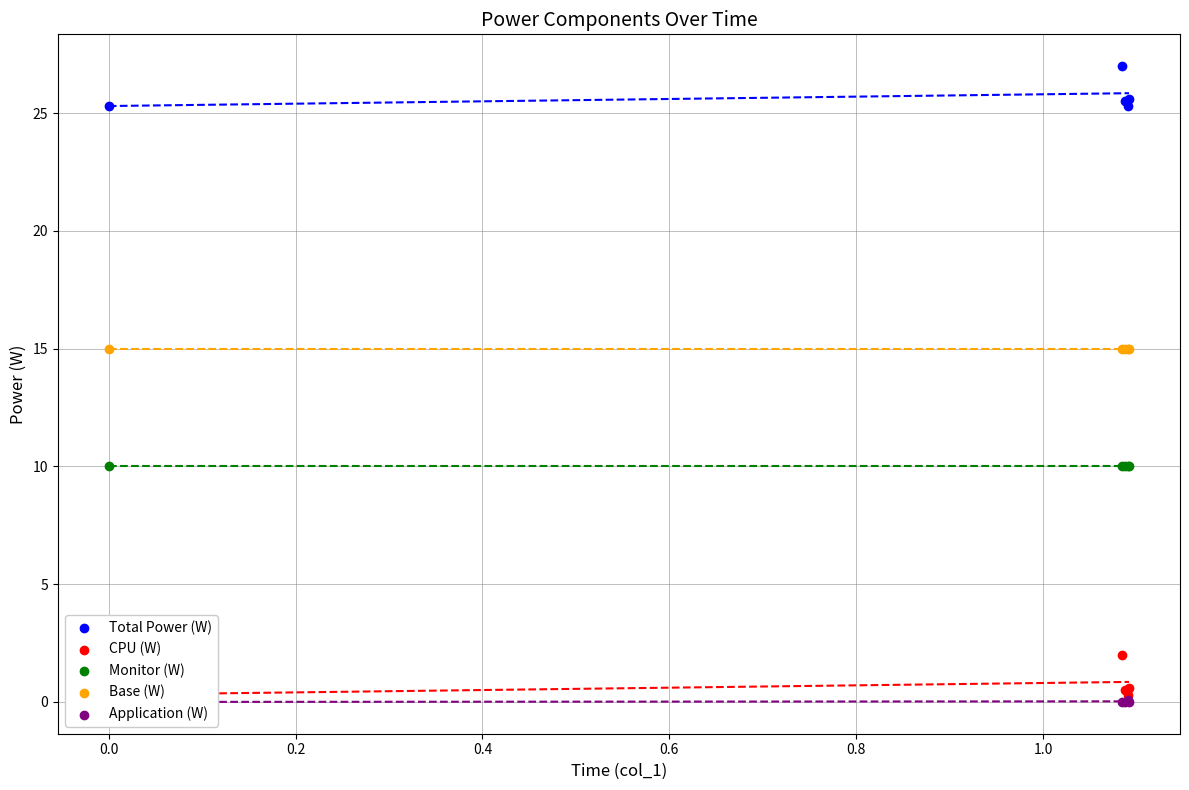

What is the total value across all series at 0.4?

54.0